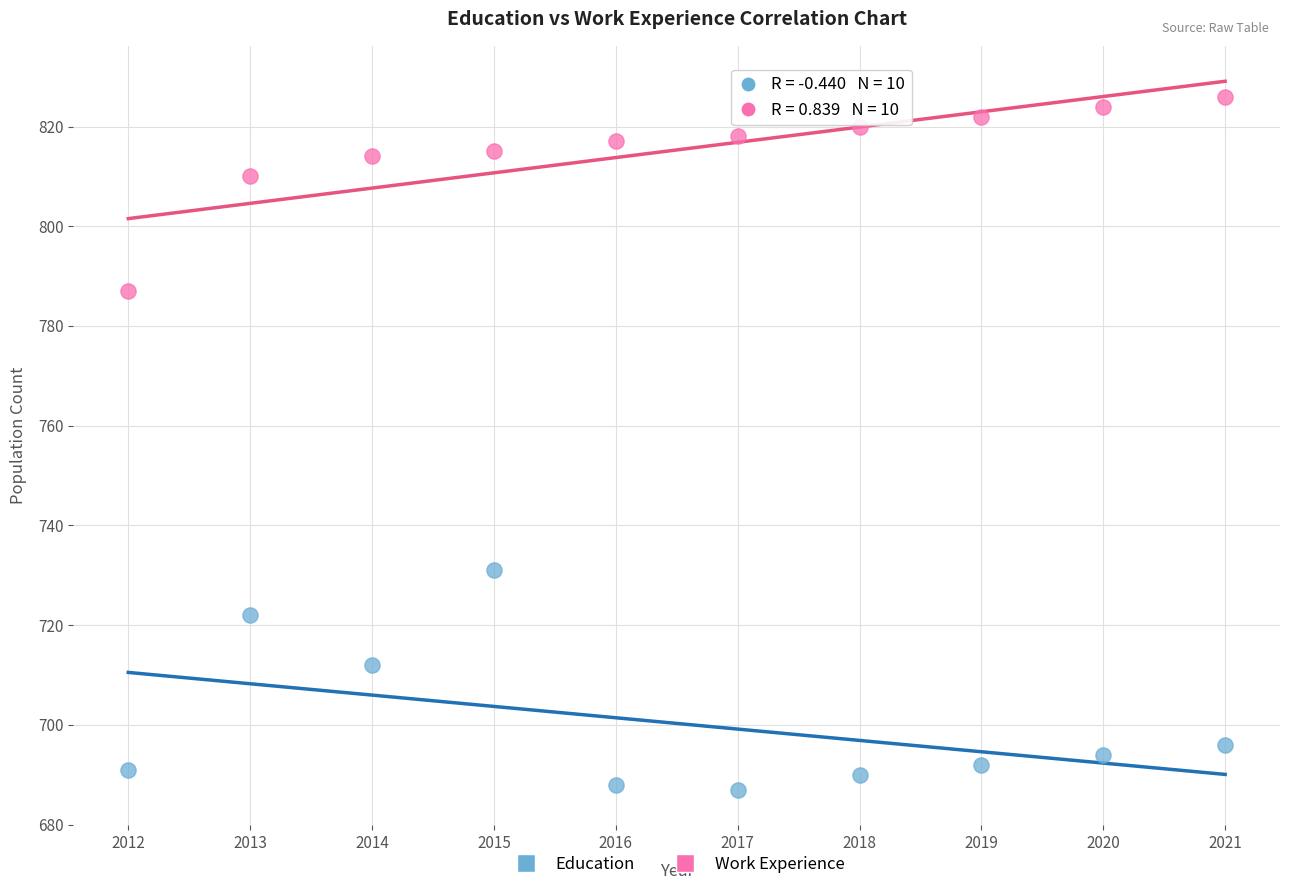

In the Education series, what Y value is closest to 709?

712